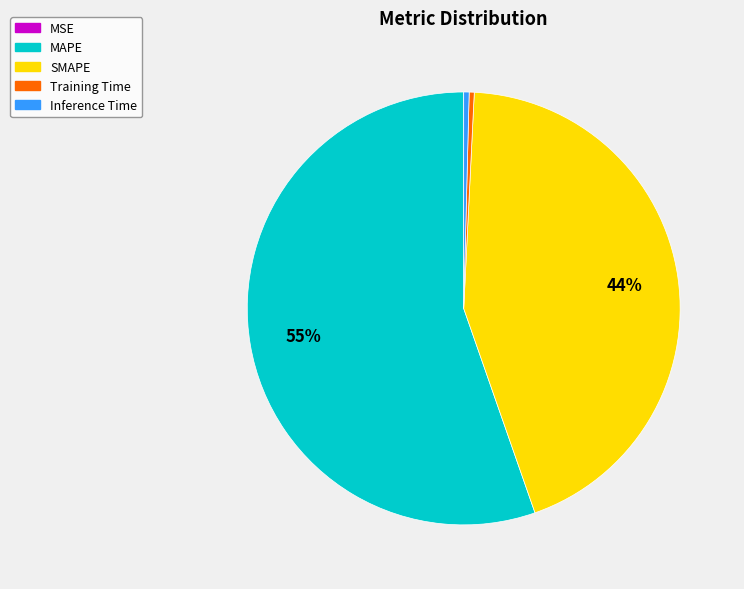

Is the sum of Training Time and MAPE greater than half?

Yes